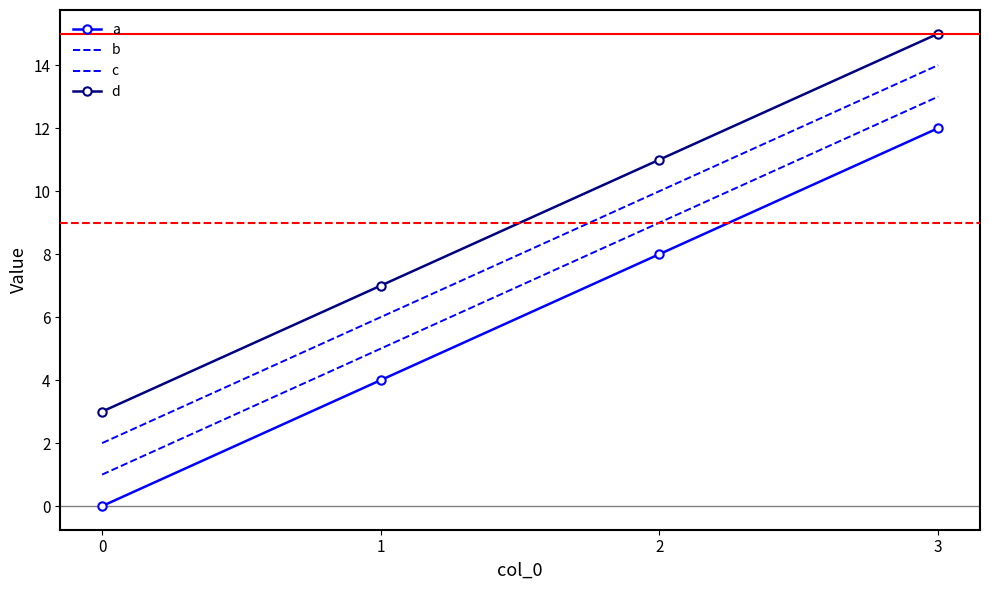

How many values in the b series exceed 9?

1